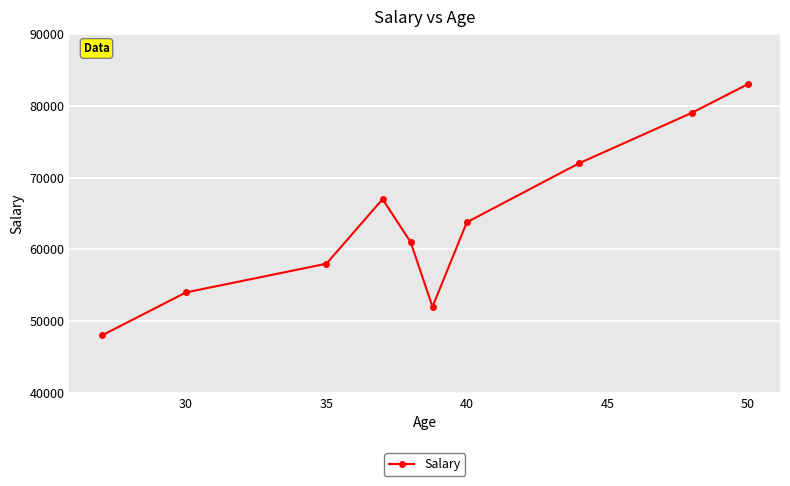

How many interior local peaks (higher than both neighbors) does the data have?

1